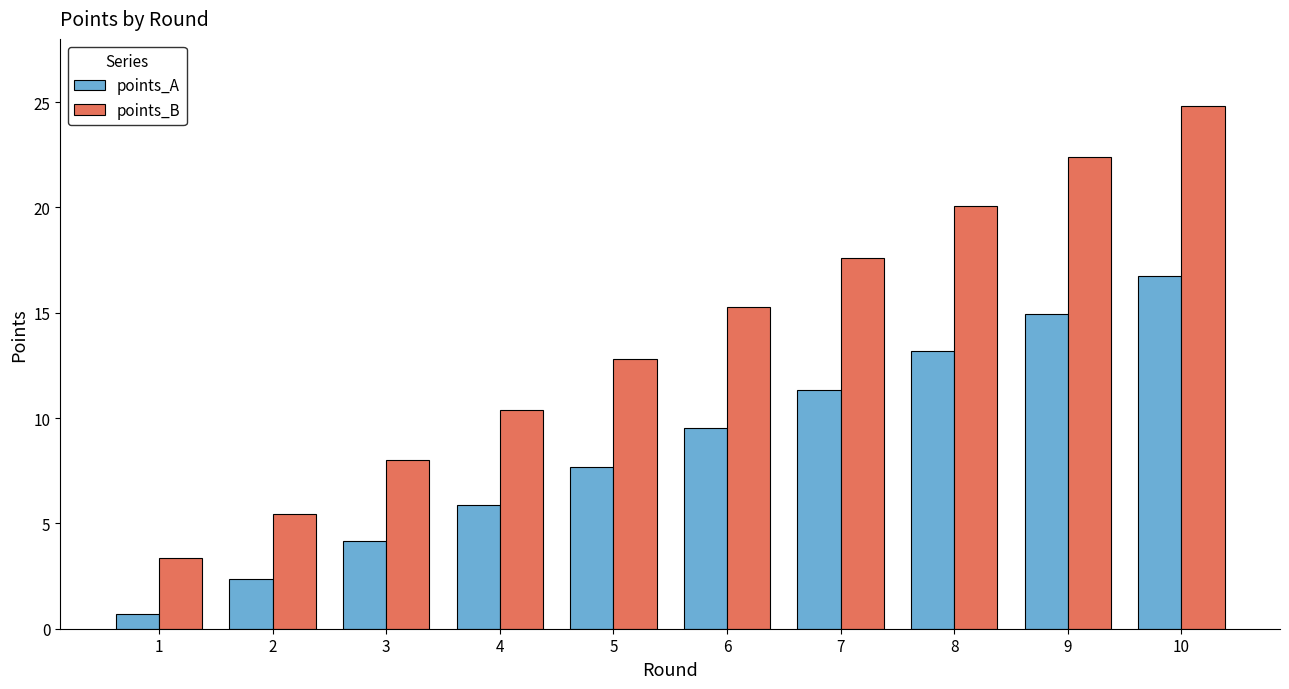

How many categories are shown in the chart?

10